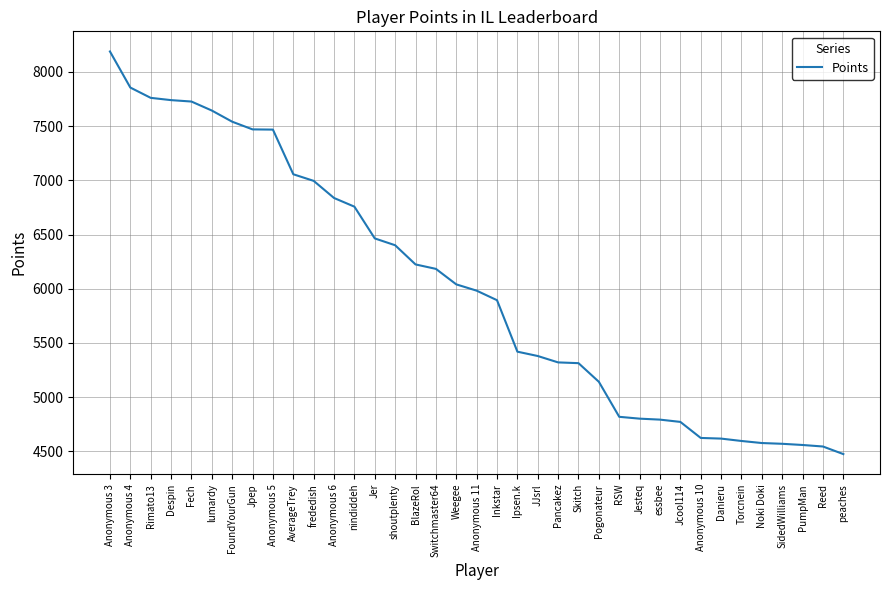

Is this an area chart (filled region under the line)?

No